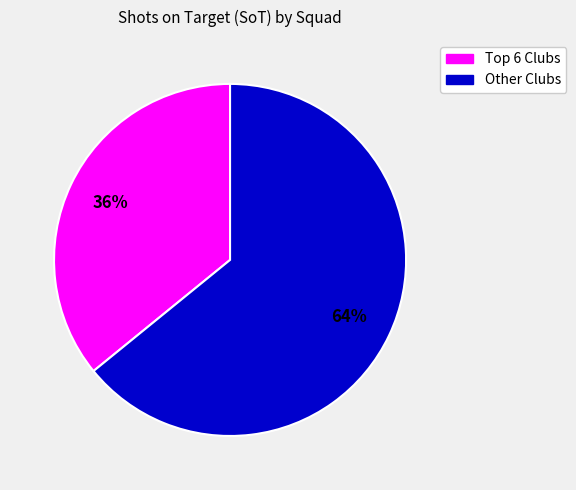

To the nearest percent, what is the difference between the largest and smallest slice percentages?

28%